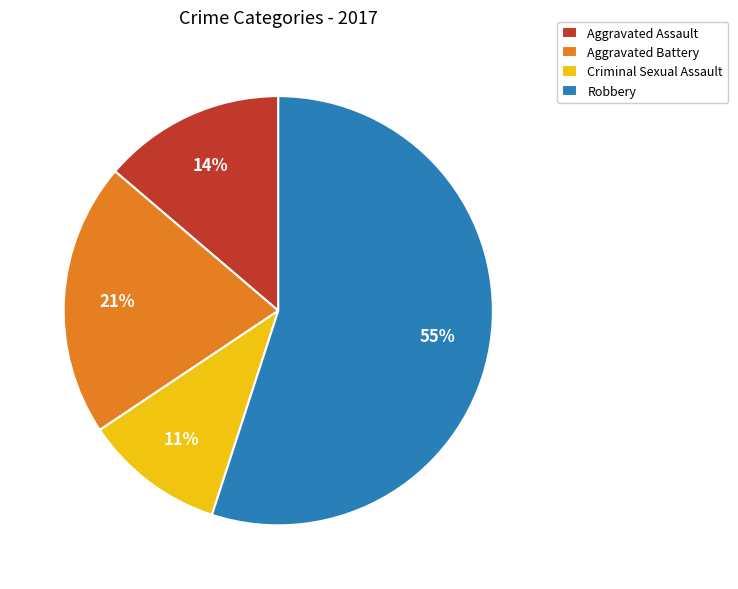

What is the smallest slice in the pie chart?

Criminal Sexual Assault